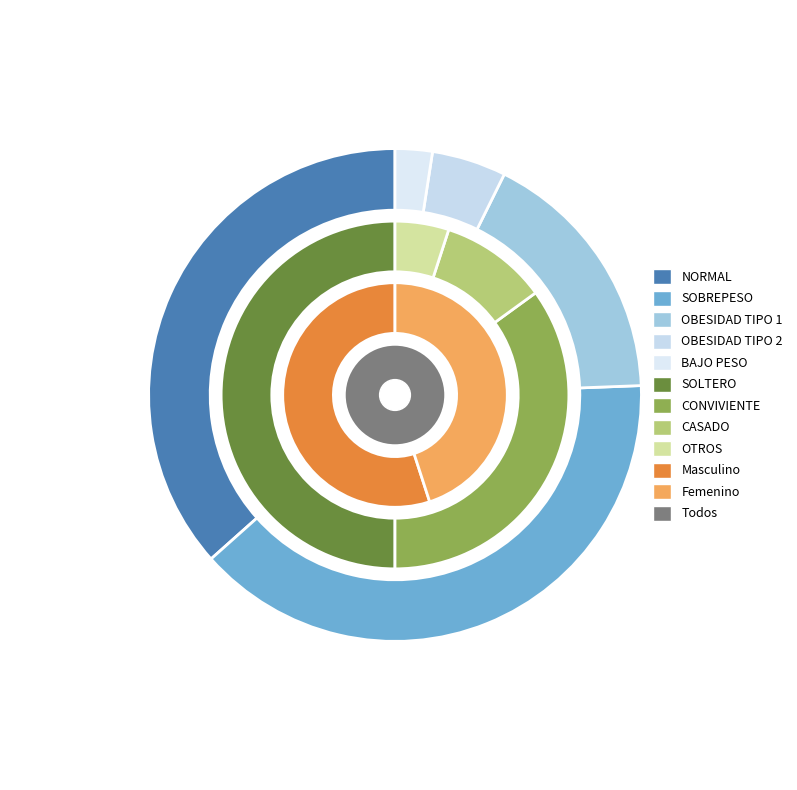

Combined, do Femenino and Masculino account for over 50%?

Yes